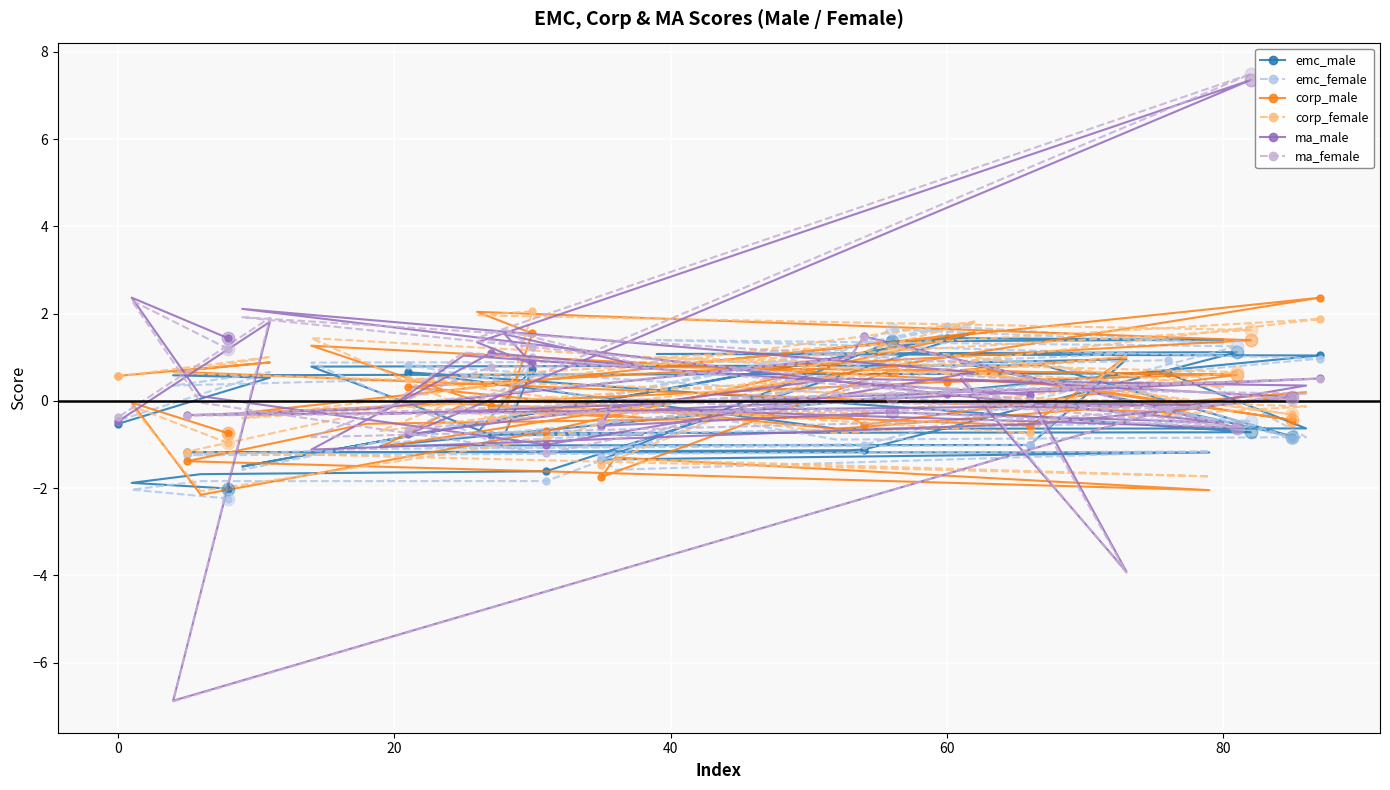

Which series has the widest spread of Y values?

ma_female